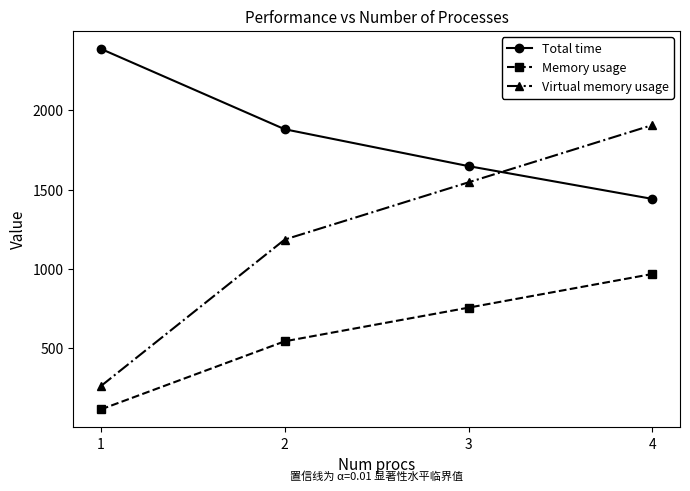

Reading right to left, extract all data points from this chart.

Total time: 1441.3	1647.7	1880.1	2386.4
Memory usage: 968.6	756.5	544.5	115.5
Virtual memory usage: 1906.4	1545.8	1185.3	262.2